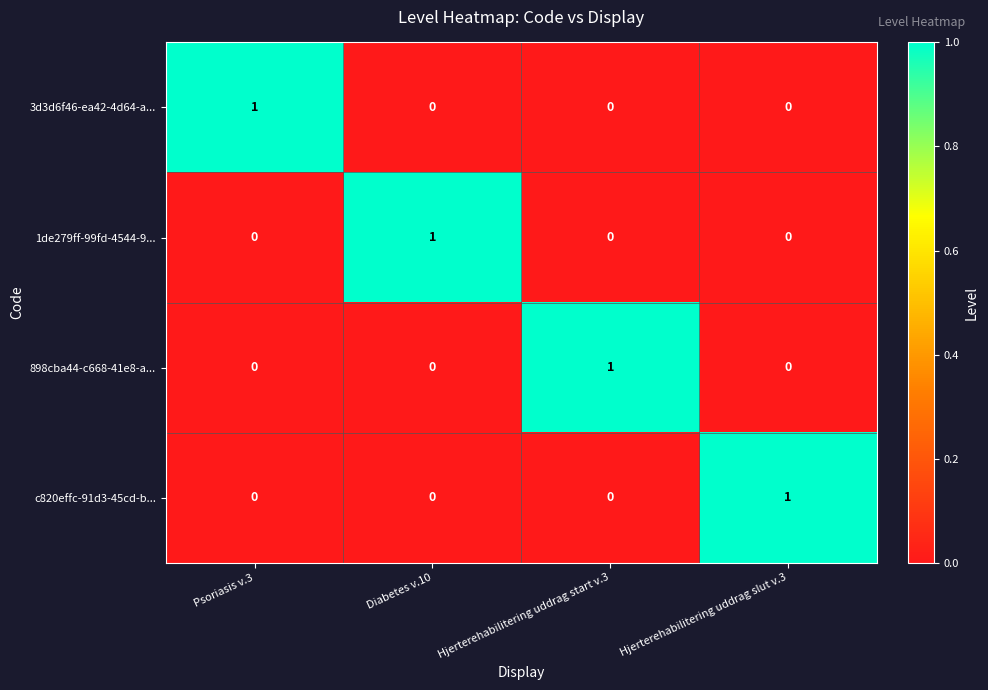

Reading left to right, transcribe all the data shown in this chart.

3d3d6f46-ea42-4d64-a...: 1	0	0	0
1de279ff-99fd-4544-9...: 0	1	0	0
898cba44-c668-41e8-a...: 0	0	1	0
c820effc-91d3-45cd-b...: 0	0	0	1